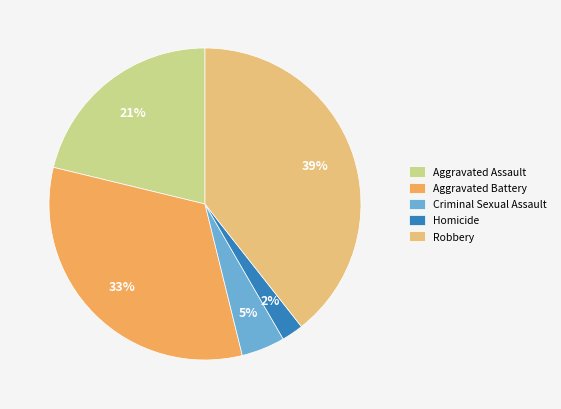

Is there a majority slice in this chart?

No